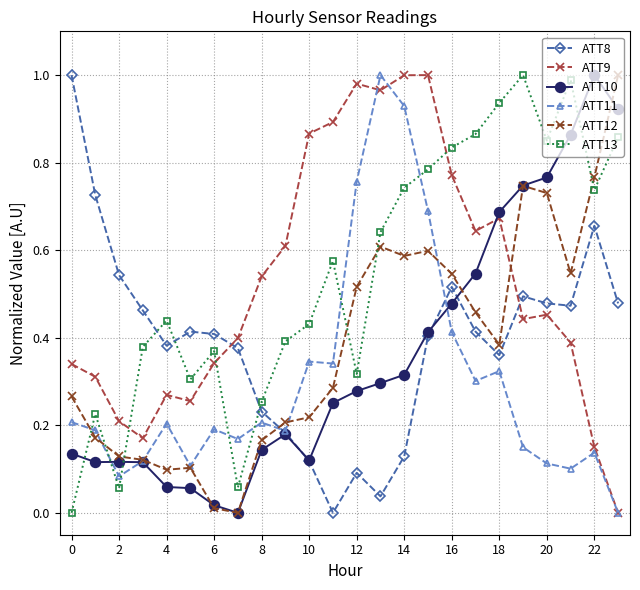

True or false: ATT12 has more than 0 points higher than both neighbors.

True